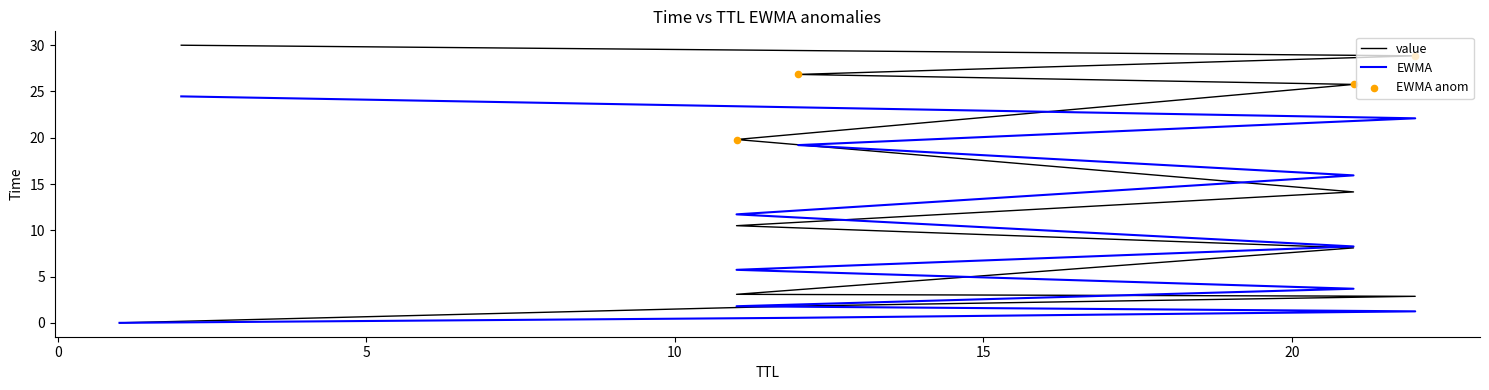

Which has a higher value, 12 or 21?

12